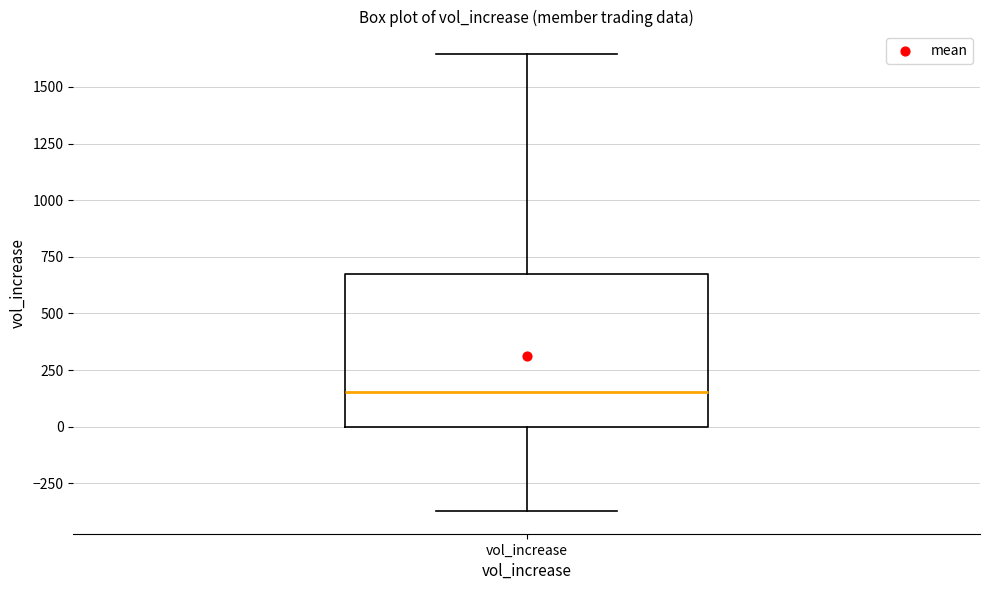

Transcribe this box plot: give where the median line is, the range the box spans, and where the two whiskers end, as read against the y-axis. The values are not printed on the chart, so give them approximately, as read against the axis.

median 150, box 0 to 650, whiskers -350 to 1650